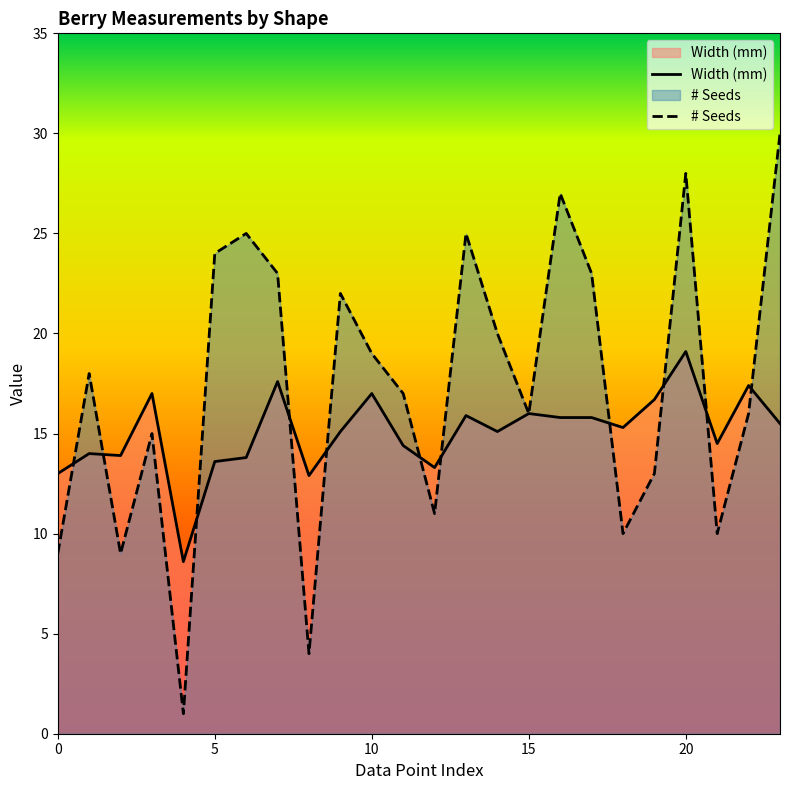

Which series has the largest total across all categories?

# Seeds